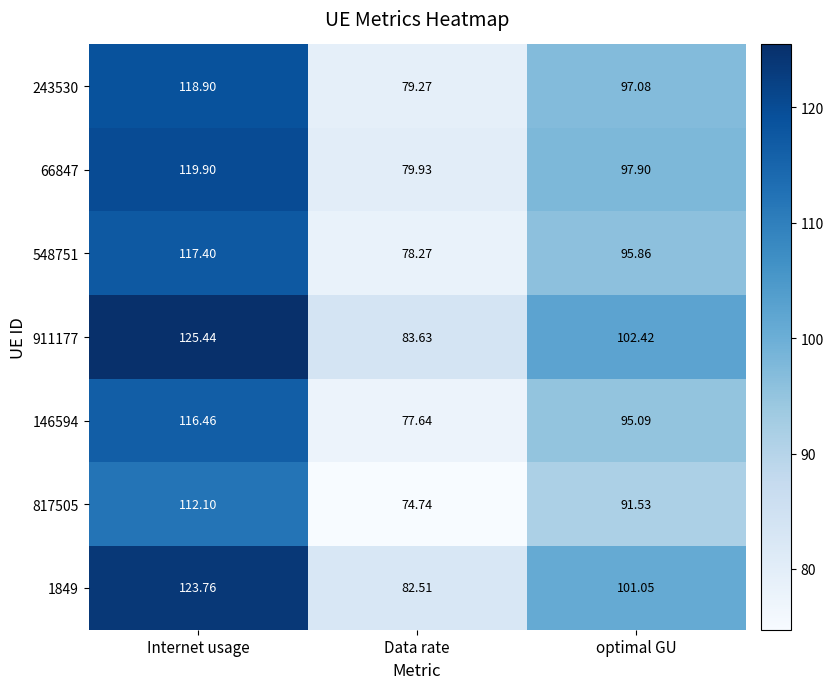

At Data rate, list the series in order from largest to smallest.

911177, 1849, 66847, 243530, 548751, 146594, 817505